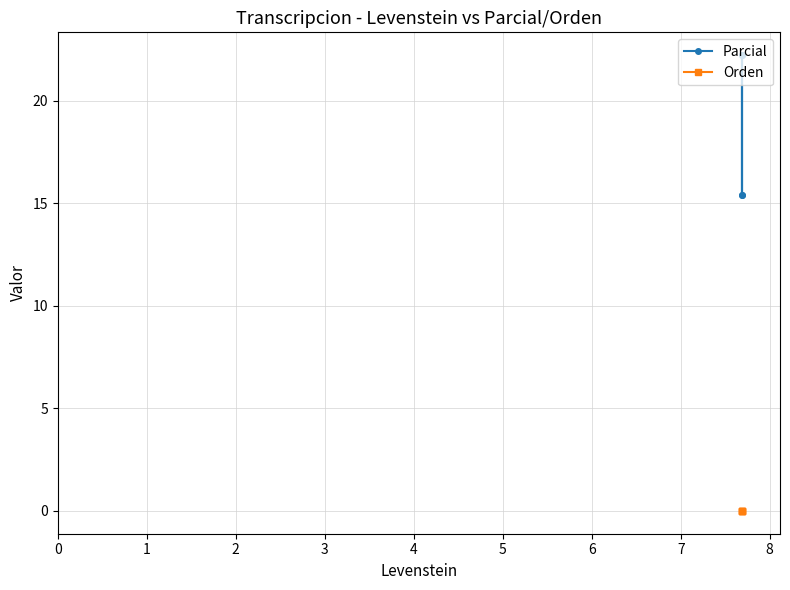

True or false: Orden and Parcial cross at least once.

False